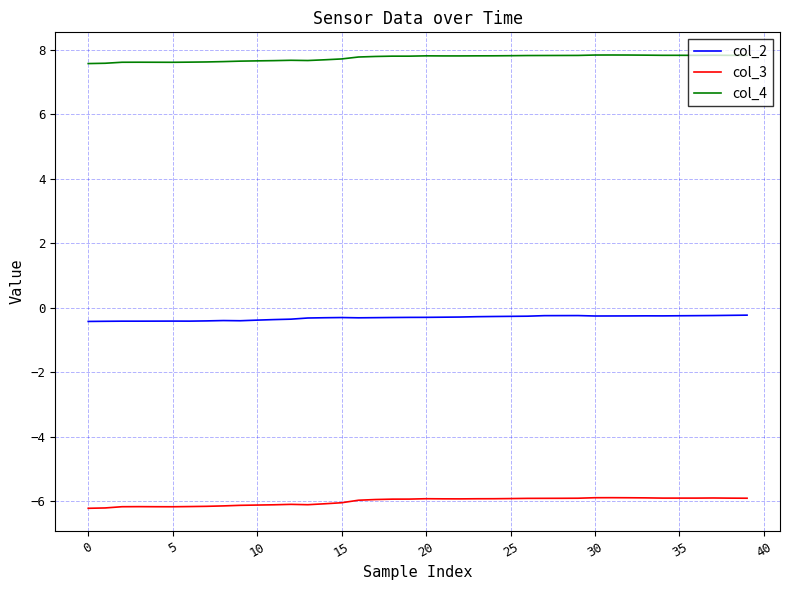

List the series in order of their overall mean, highest first.

col_4, col_2, col_3